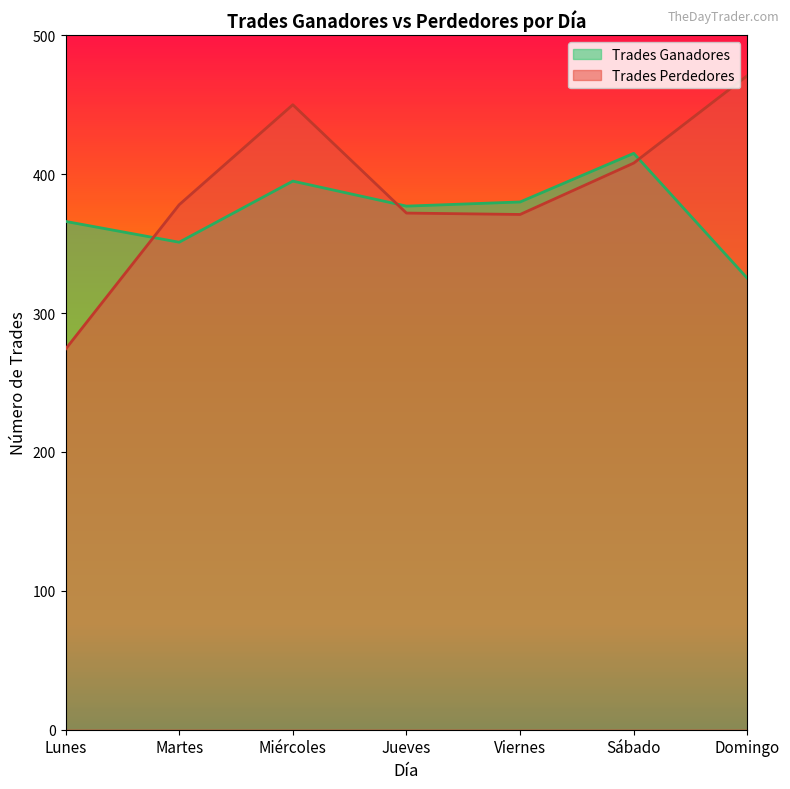

The Trades Perdedores series shows 408 at Sábado. True or false?

True